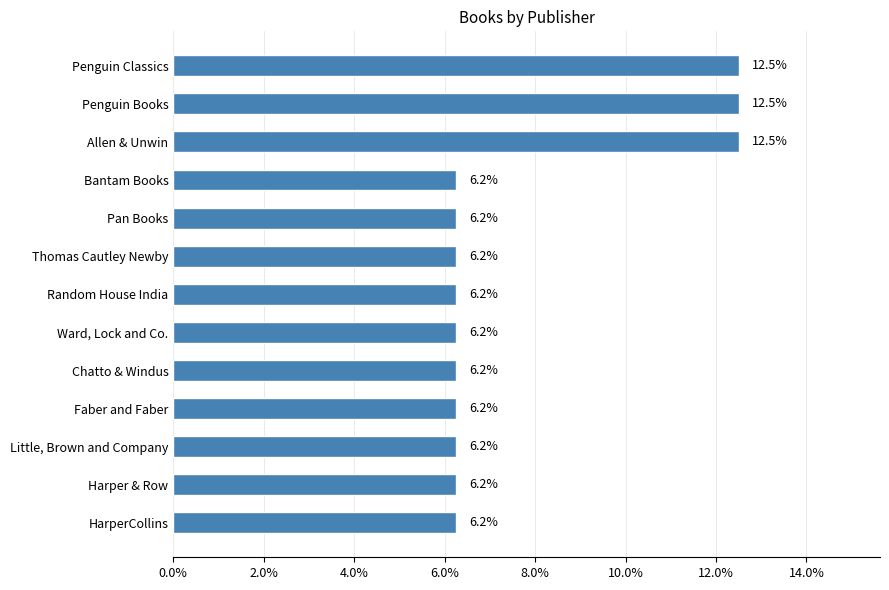

What is the maximum value shown in the chart?

12.5